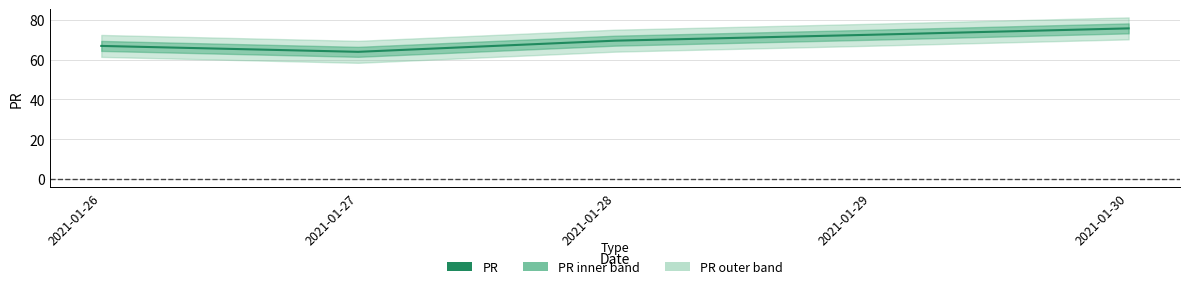

How many data points are less than 69?

2